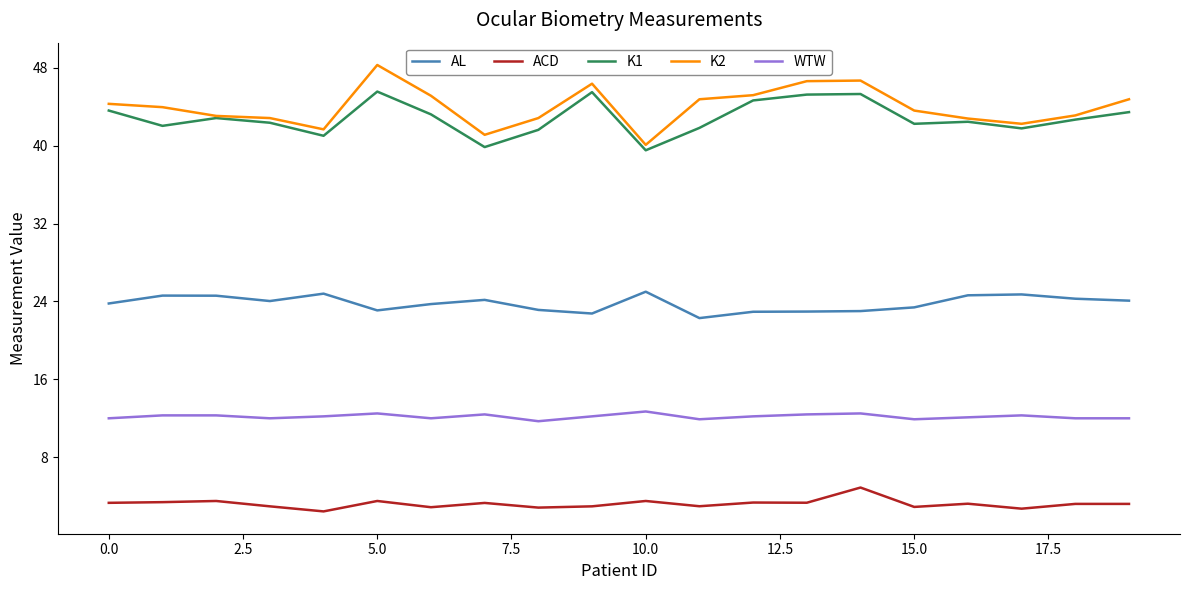

True or false: K2 has more than 2 interior local peaks.

True